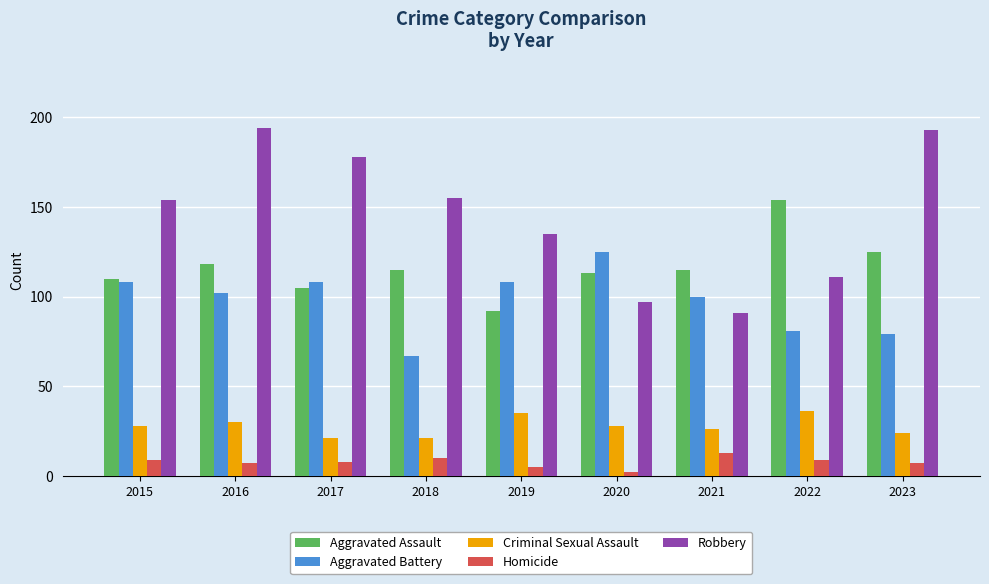

What is the difference between the second highest and minimum values in the Aggravated Assault series?

33